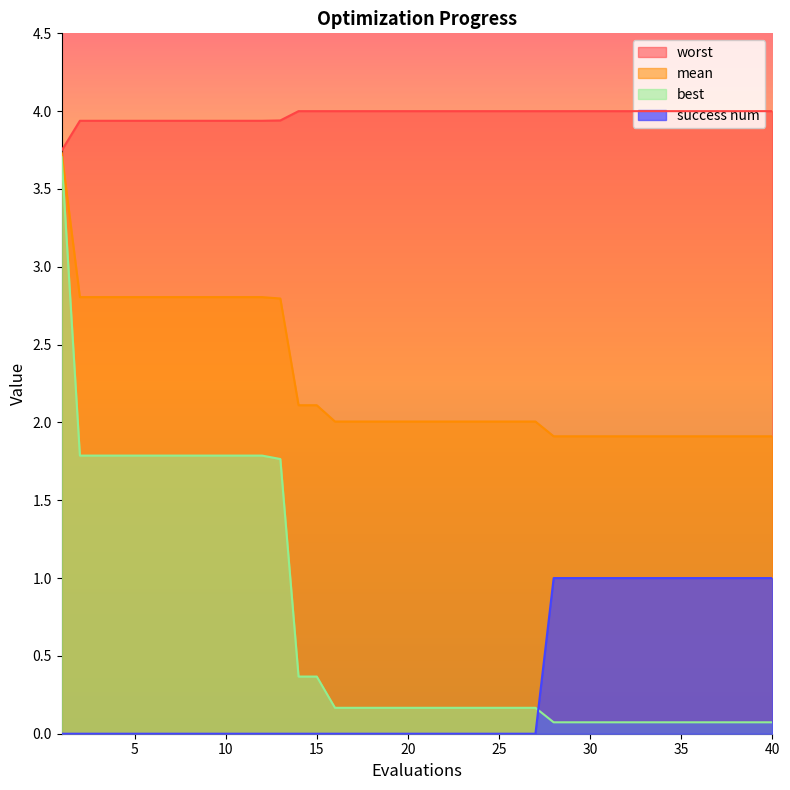

True or false: mean and best cross at least once.

False